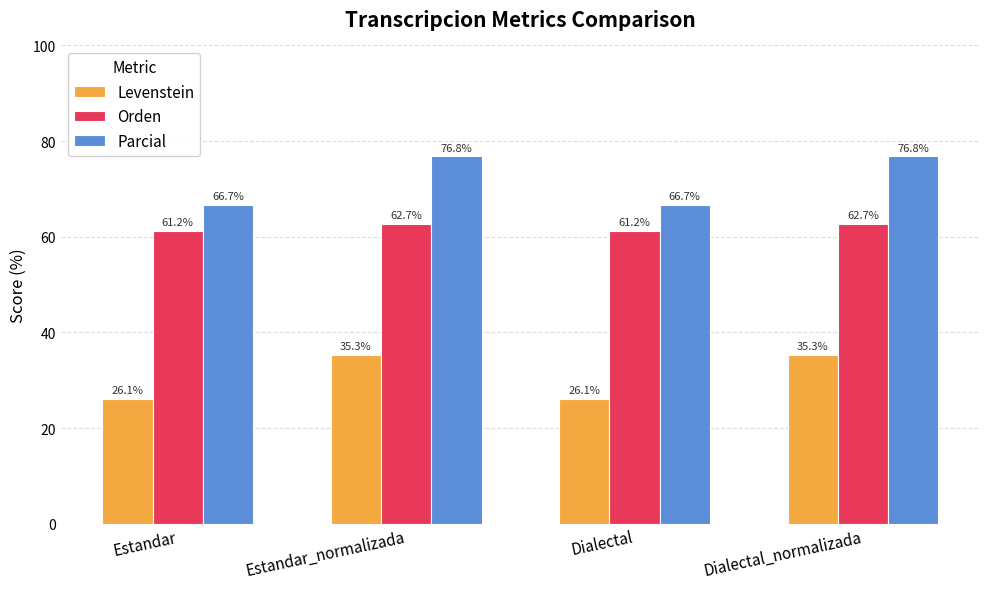

What is the approximate value of Orden at Estandar?

61.2